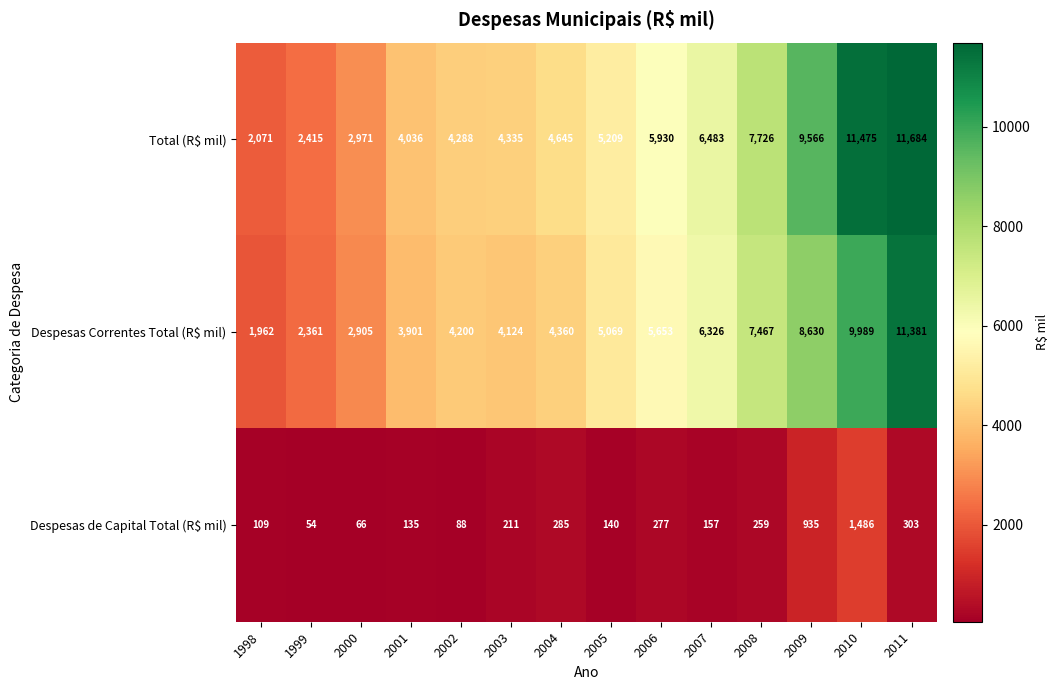

Which series changed the most between 2001 and 2009?

Total (R$ mil)